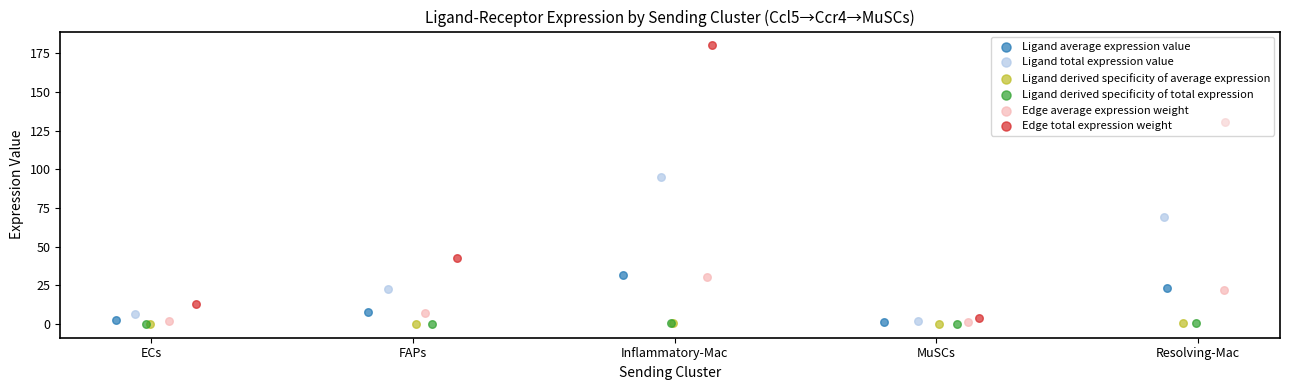

Which series has the widest spread of Y values?

Edge total expression weight